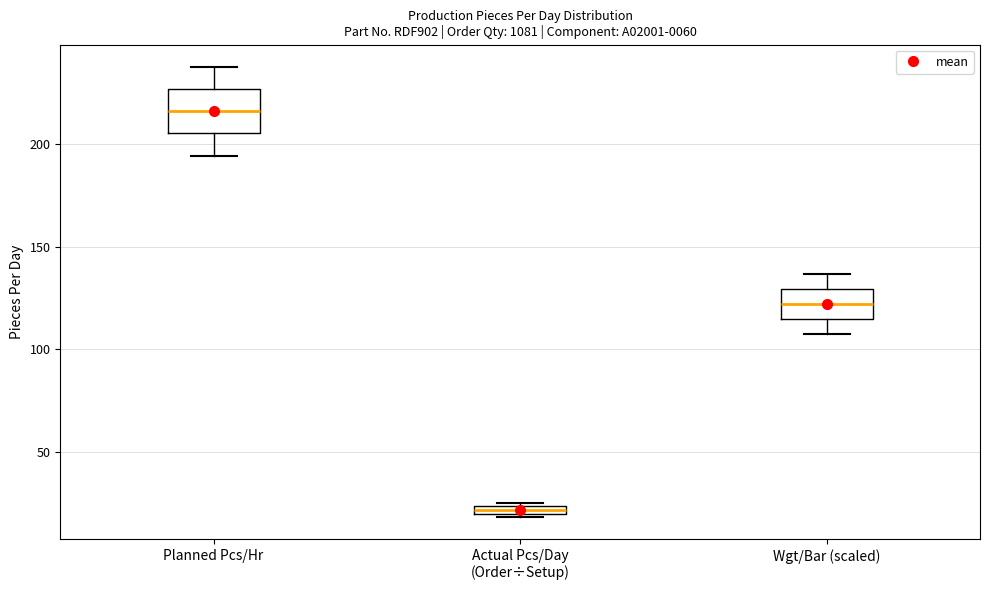

Which box is the tallest, from its lower edge to its upper edge?

Planned Pcs/Hr